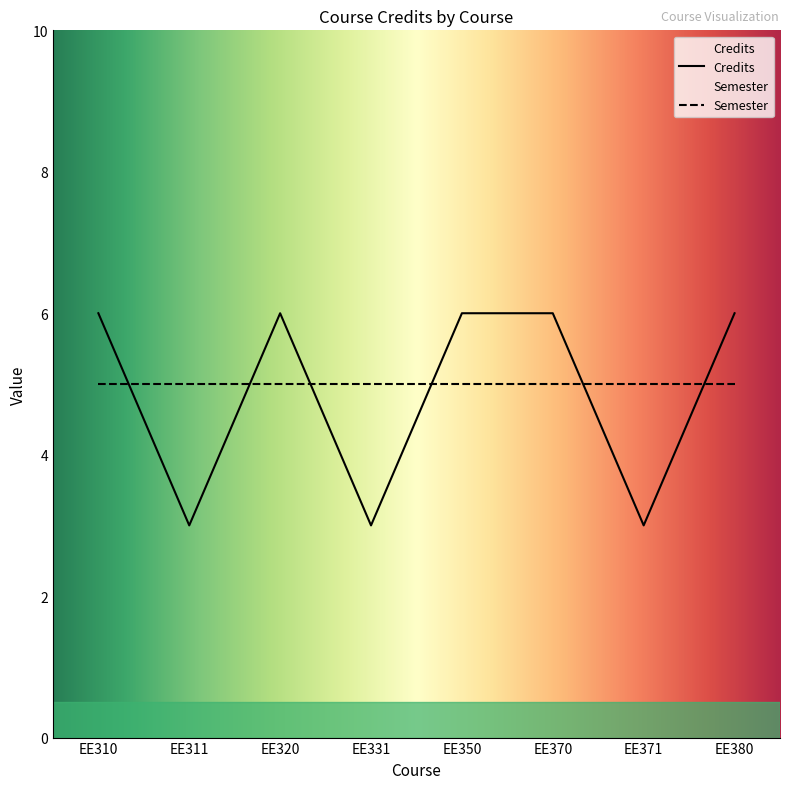

Reading left to right, what are all the values shown in this chart?

6	3	6	3	6	6	3	6